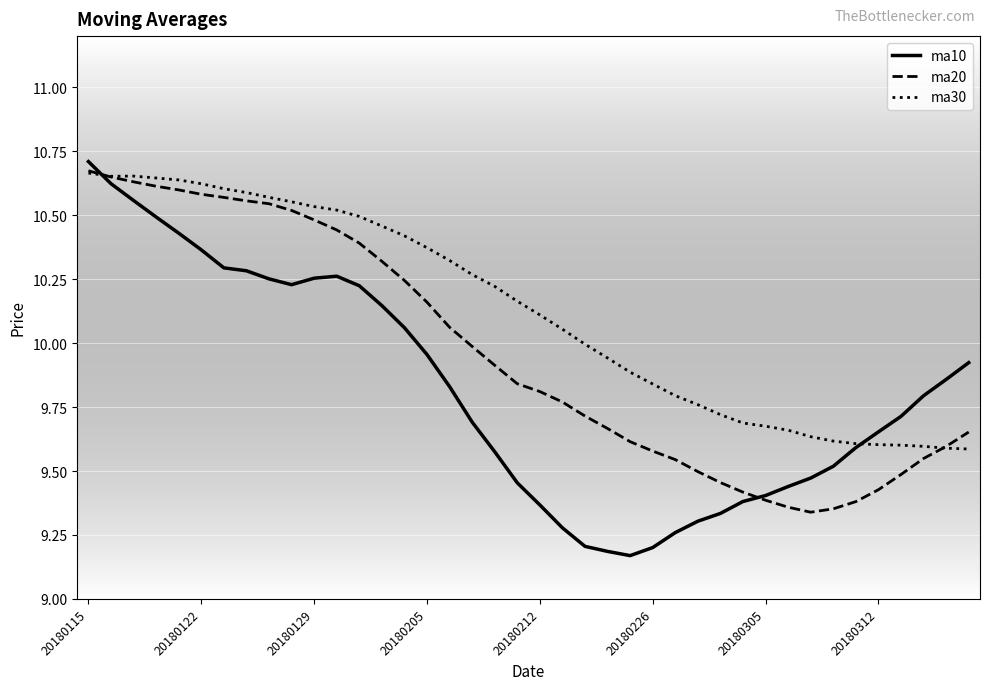

What are all the series names shown in the legend?

ma10, ma20, ma30